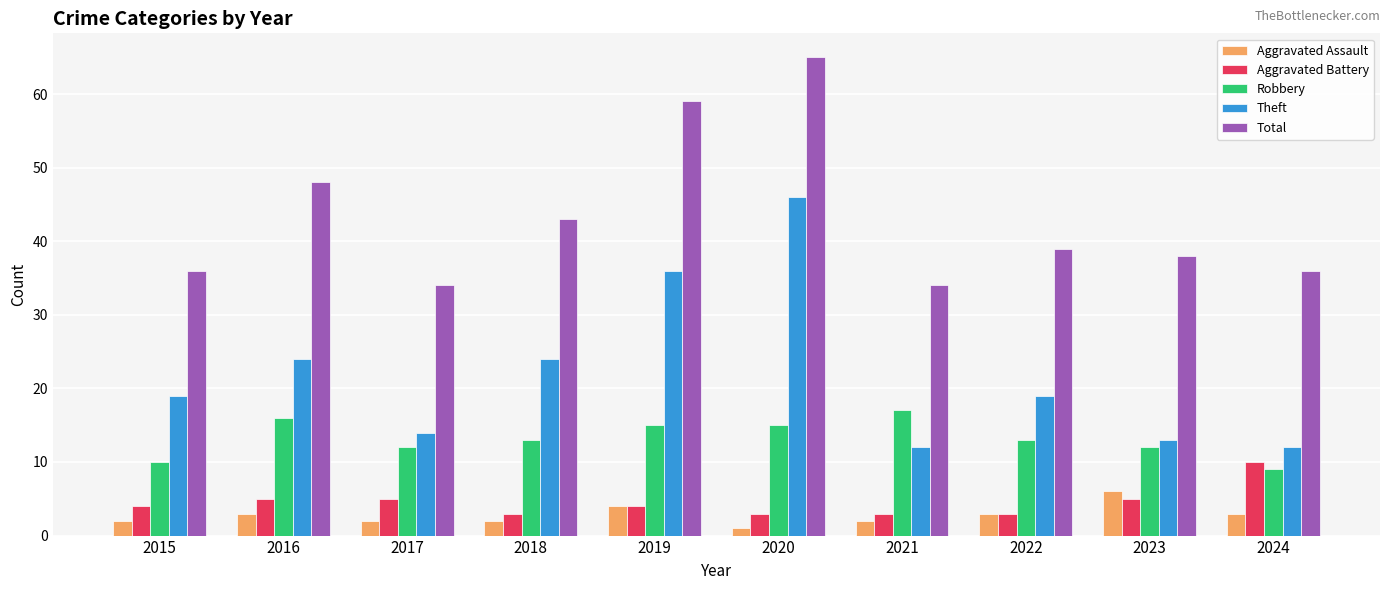

Is it true that Total equals 104 at 2020?

False